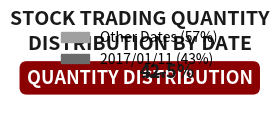

Is 2017/01/12 the majority of the pie?

No